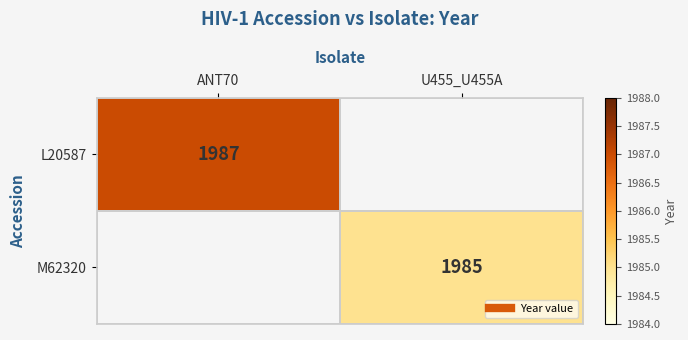

Which category has the highest value in the M62320 series?

ANT70